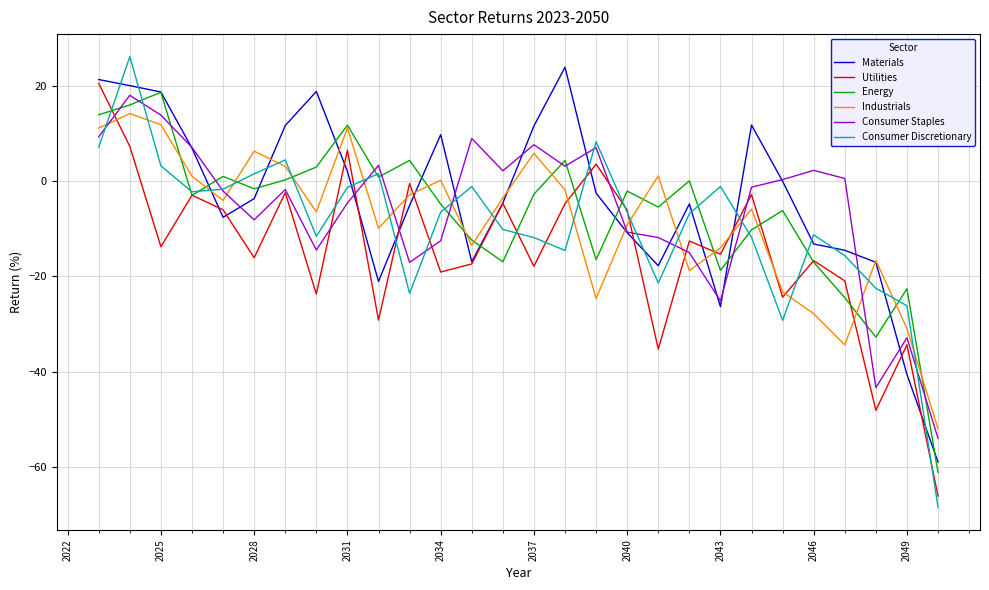

What is the lowest value of the Consumer Staples series?

-54.0